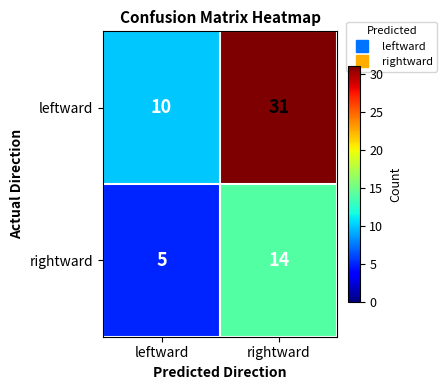

Where is rightward nearest to the value 9?

leftward